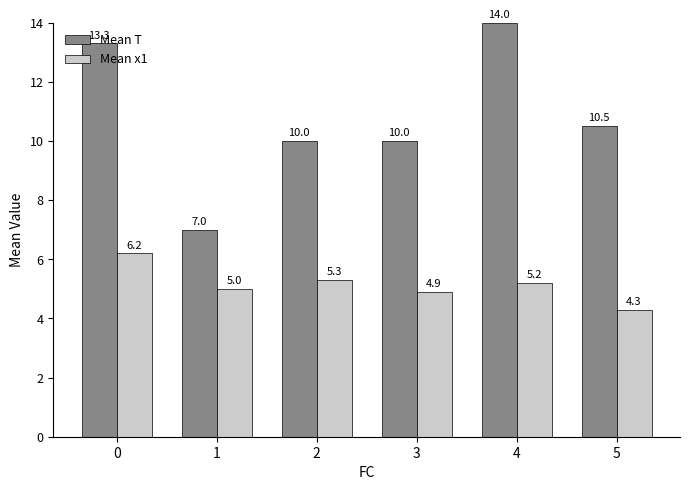

Is it true that Mean T equals 5.2 at 5?

False